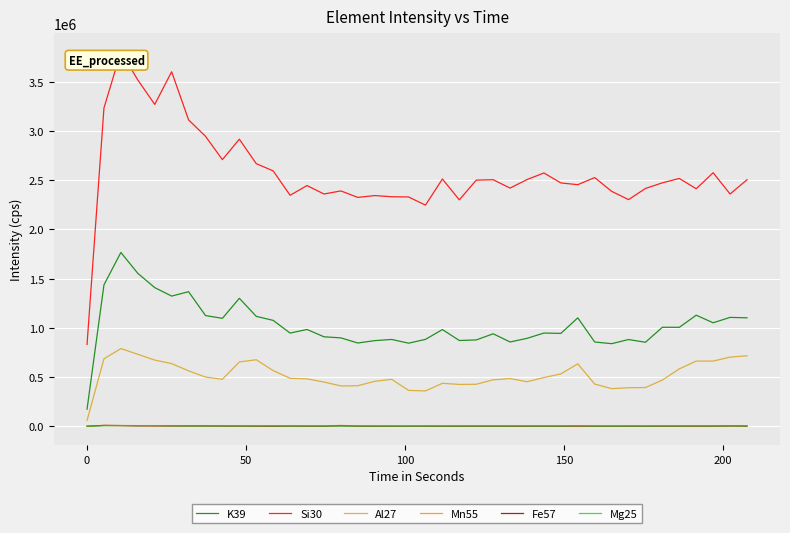

True or false: Si30 has more than 1 points higher than both neighbors.

True